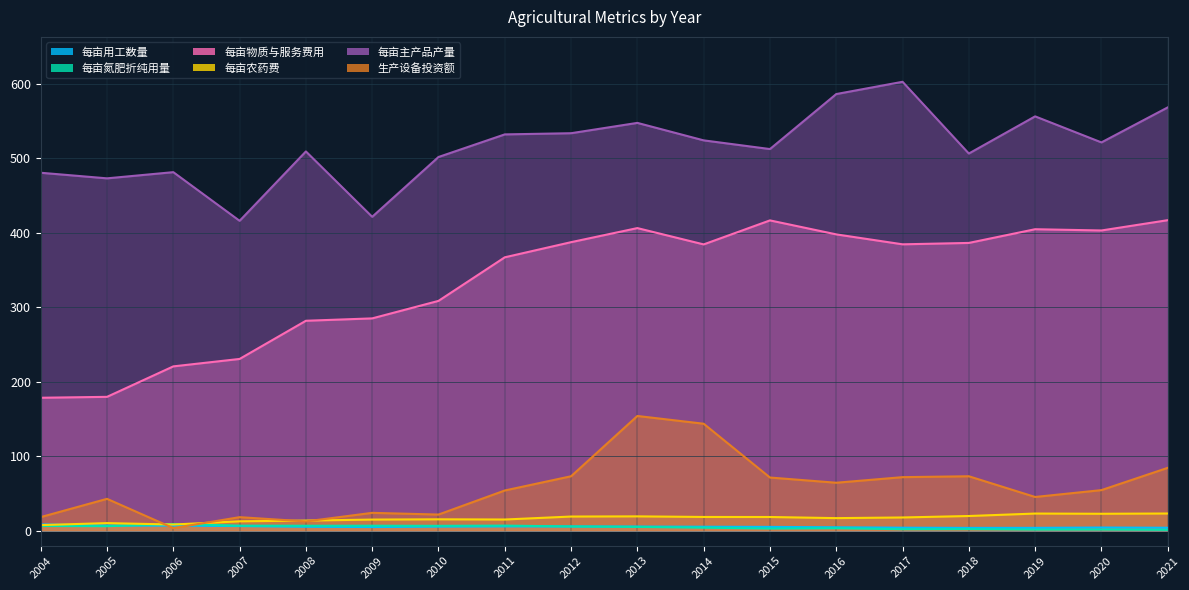

Does the chart have visible grid lines?

Yes